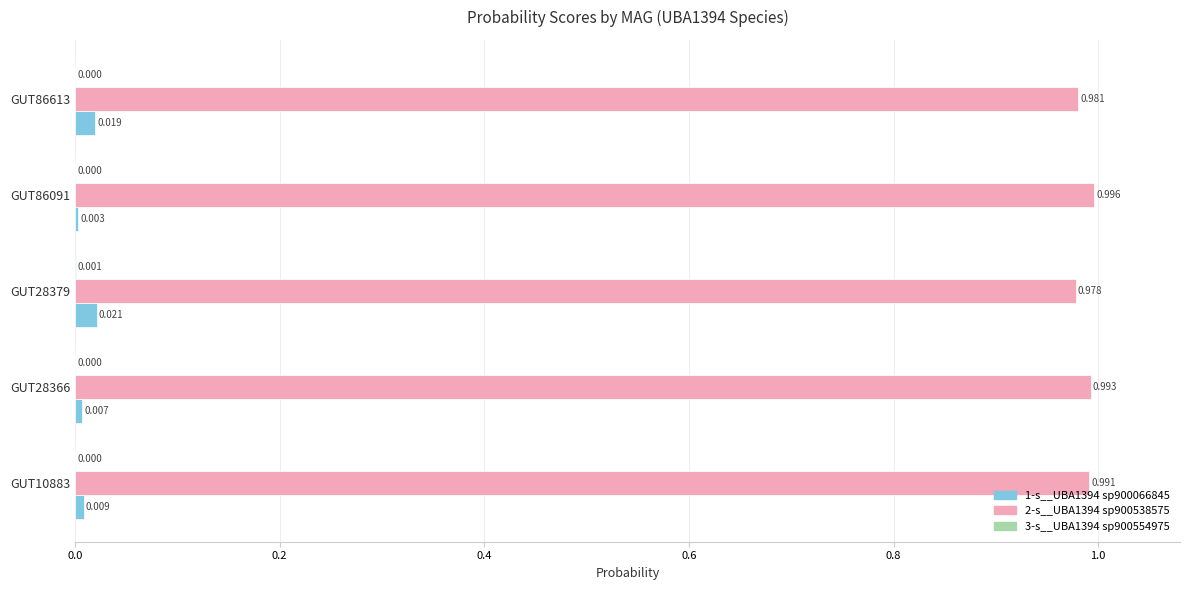

How many data points does each series have?

5